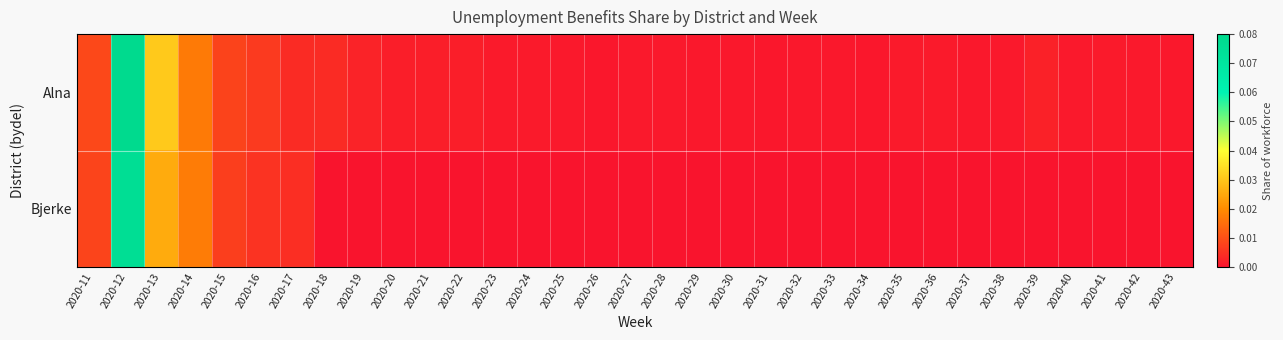

Reading left to right, what are all the values shown in this chart?

Alna: 2020-11=0.0	2020-12=0.1	2020-13=0.0	2020-14=0.0	2020-15=0.0	2020-16=0.0	2020-17=0.0	2020-18=0.0	2020-19=0.0	2020-20=0.0	2020-21=0.0	2020-22=0.0	2020-23=0.0	2020-24=0.0	2020-25=0.0	2020-26=0.0	2020-27=0.0	2020-28=0.0	2020-29=0.0	2020-30=0.0	2020-31=0.0	2020-32=0.0	2020-33=0.0	2020-34=0.0	2020-35=0.0	2020-36=0.0	2020-37=0.0	2020-38=0.0	2020-39=0.0	2020-40=0.0	2020-41=0.0	2020-42=0.0	2020-43=0.0
Bjerke: 2020-11=0.0	2020-12=0.1	2020-13=0.0	2020-14=0.0	2020-15=0.0	2020-16=0.0	2020-17=0.0	2020-18=0.0	2020-19=0.0	2020-20=0.0	2020-21=0.0	2020-22=0.0	2020-23=0.0	2020-24=0.0	2020-25=0.0	2020-26=0.0	2020-27=0.0	2020-28=0.0	2020-29=0.0	2020-30=0.0	2020-31=0.0	2020-32=0.0	2020-33=0.0	2020-34=0.0	2020-35=0.0	2020-36=0.0	2020-37=0.0	2020-38=0.0	2020-39=0.0	2020-40=0.0	2020-41=0.0	2020-42=0.0	2020-43=0.0